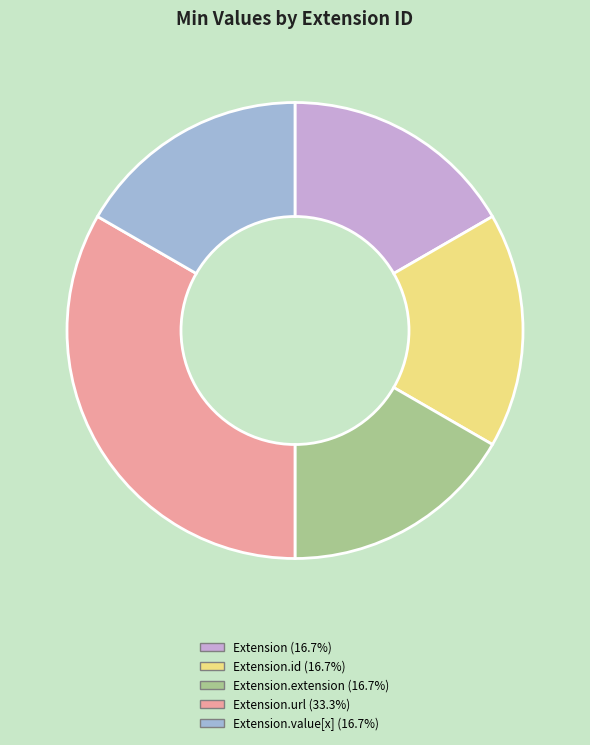

Is there a majority slice in this chart?

No